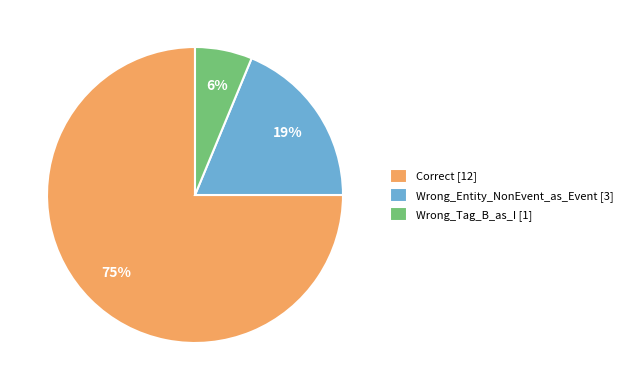

Is it true that Correct is 75% of the pie?

True